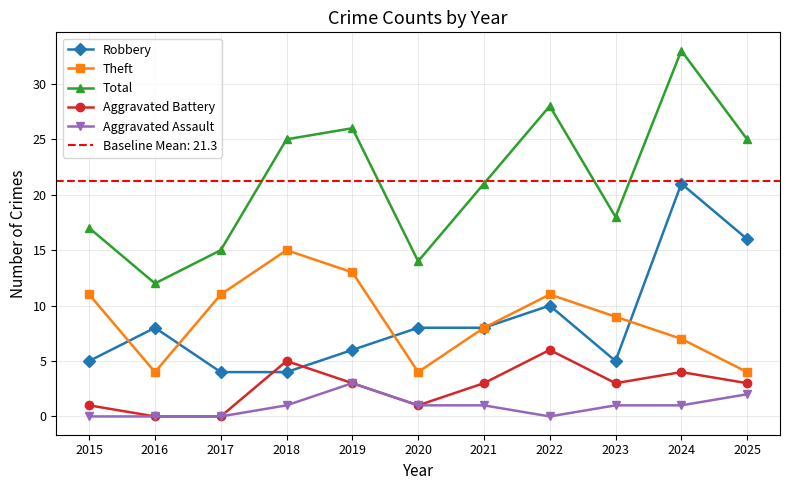

At how many categories does at least one series exceed 27?

2